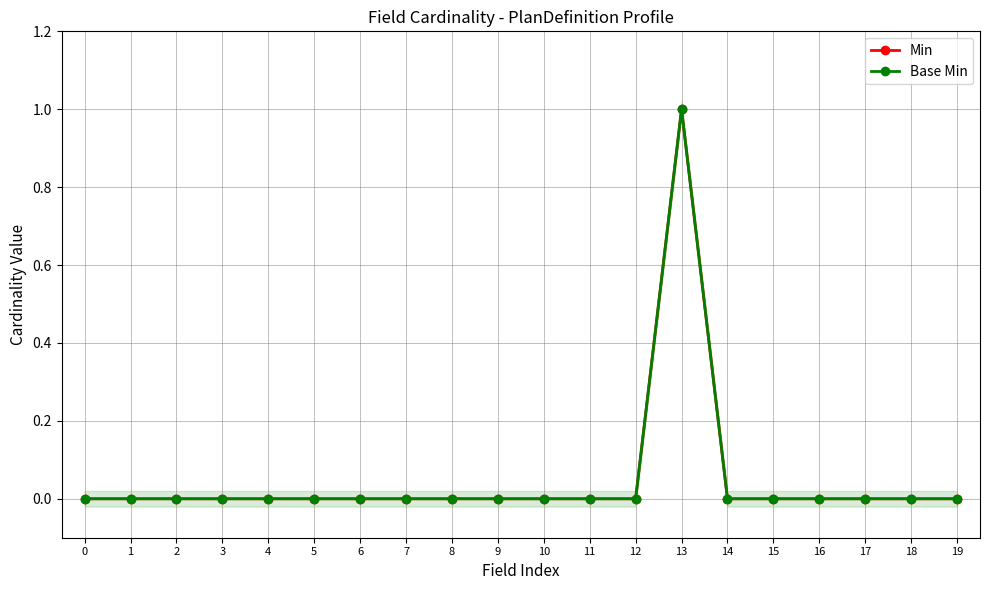

Does the chart display data point markers on the line(s)?

Yes